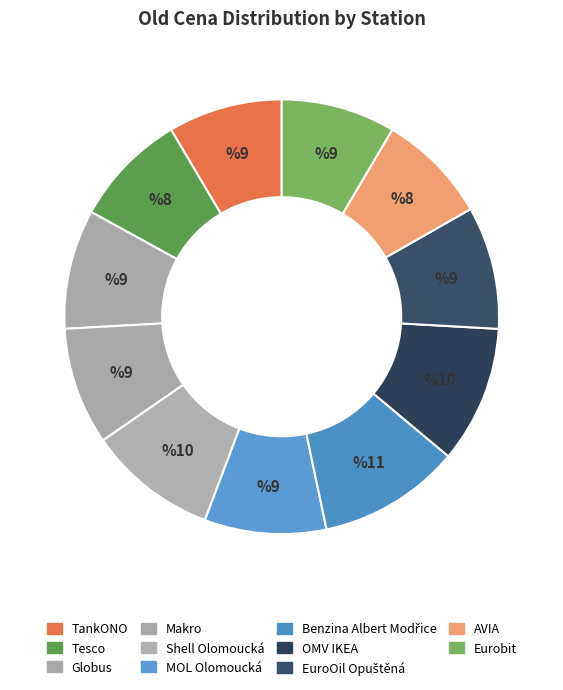

How many slices are in this pie chart?

11